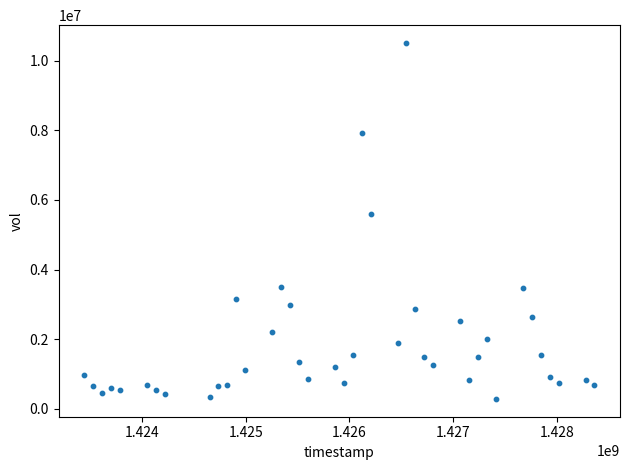

What is the range of X values (max minus min)?

4924800